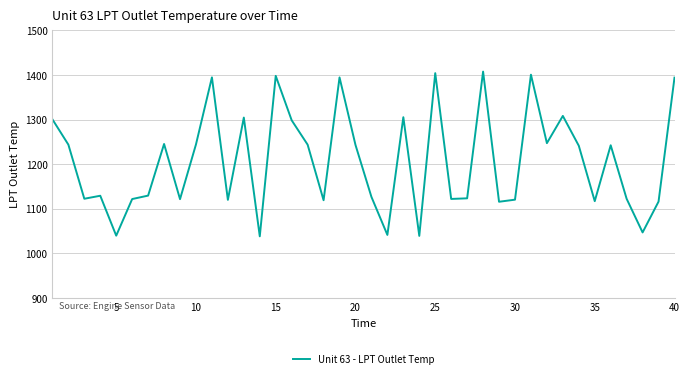

What is the difference between the maximum and minimum values?

369.4